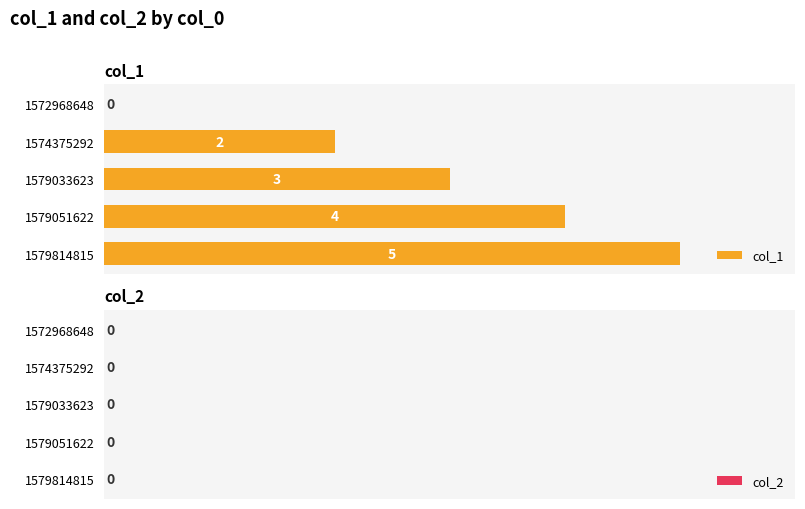

Reading top to bottom, what are all the values shown in this chart?

1572968648=0	1574375292=2	1579033623=3	1579051622=4	1579814815=5